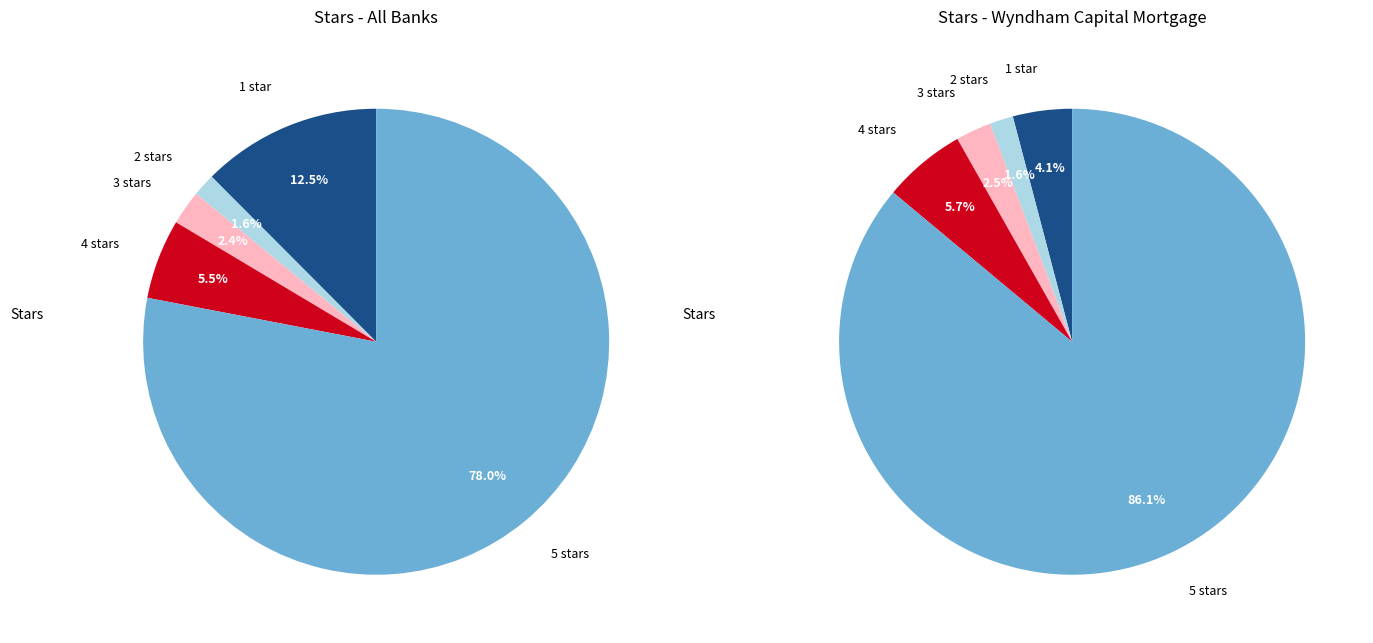

How many segments does this pie chart have?

5